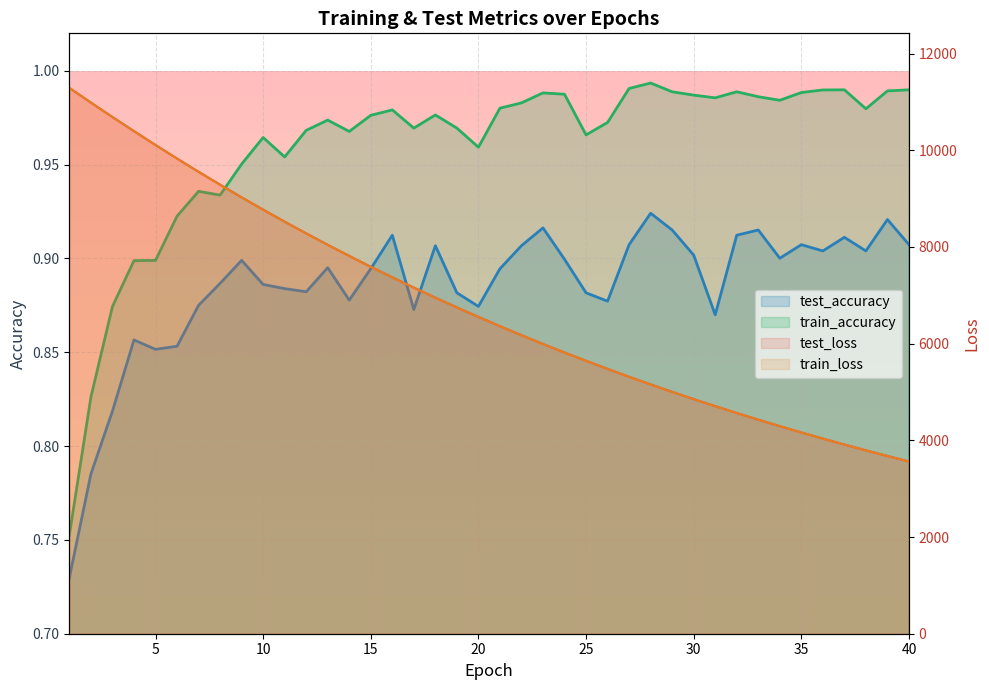

What are all the series names shown in the legend?

test_accuracy, test_loss, train_accuracy, train_loss